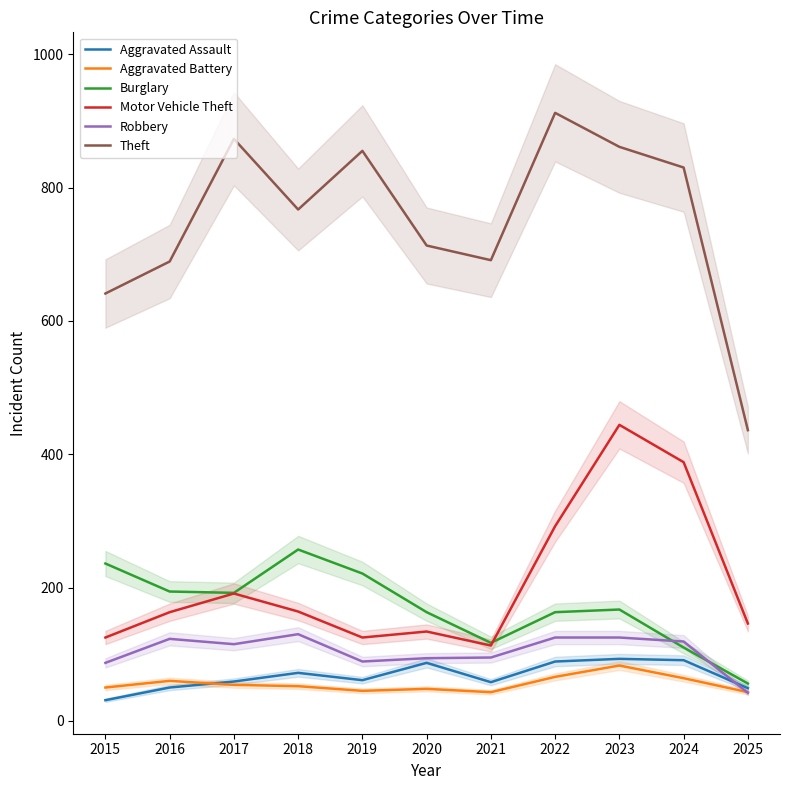

The value of Theft at 2025 is 655. True or false?

False